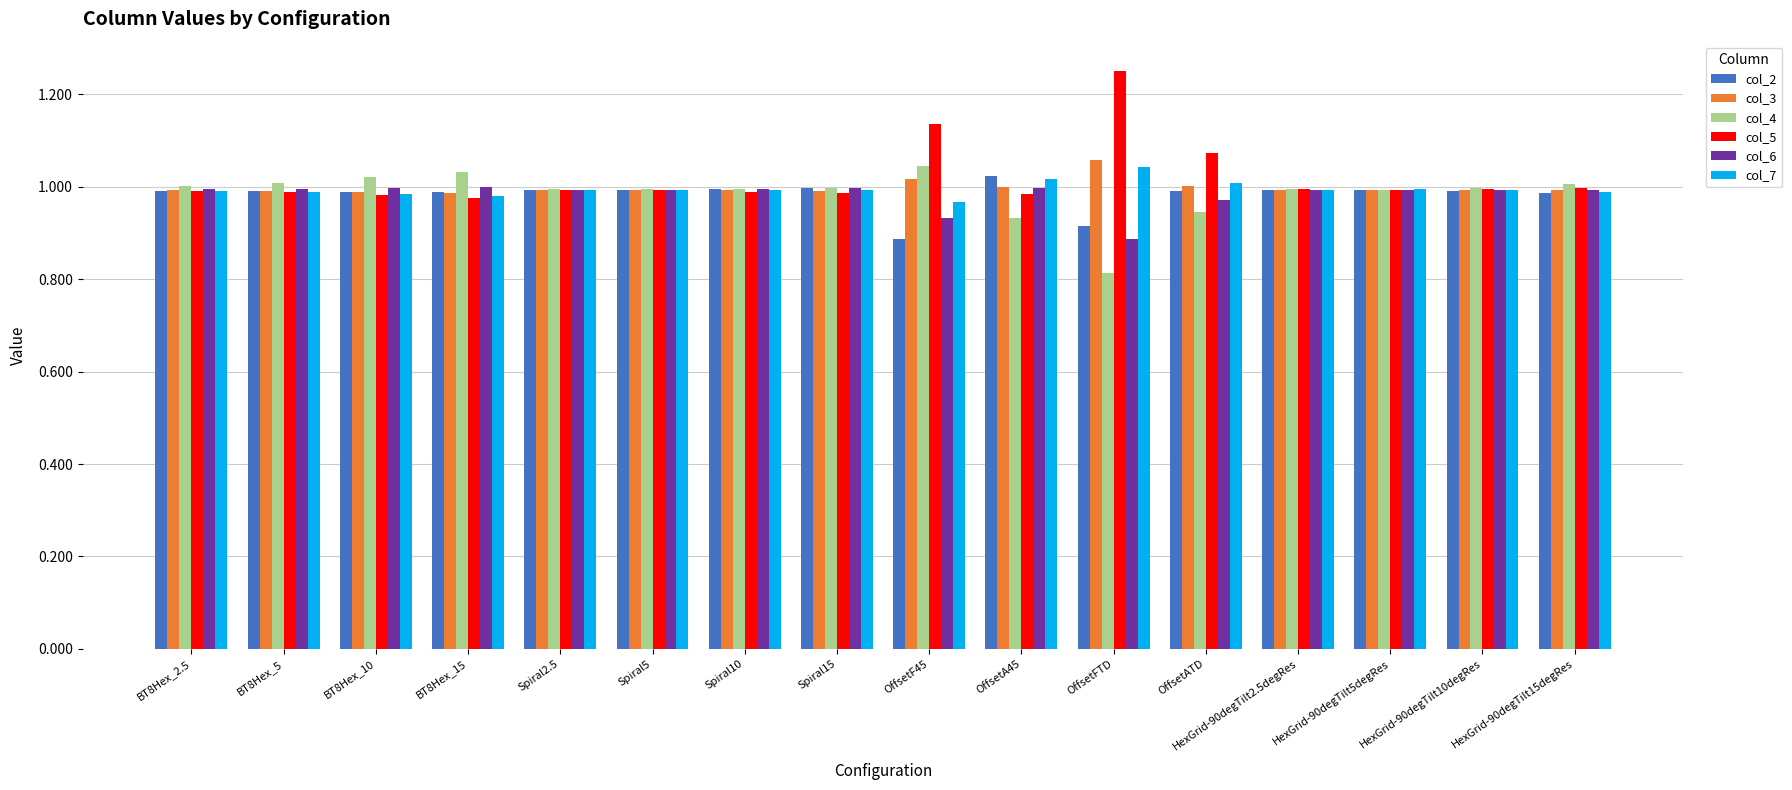

What position from the left is OffsetA45?

10